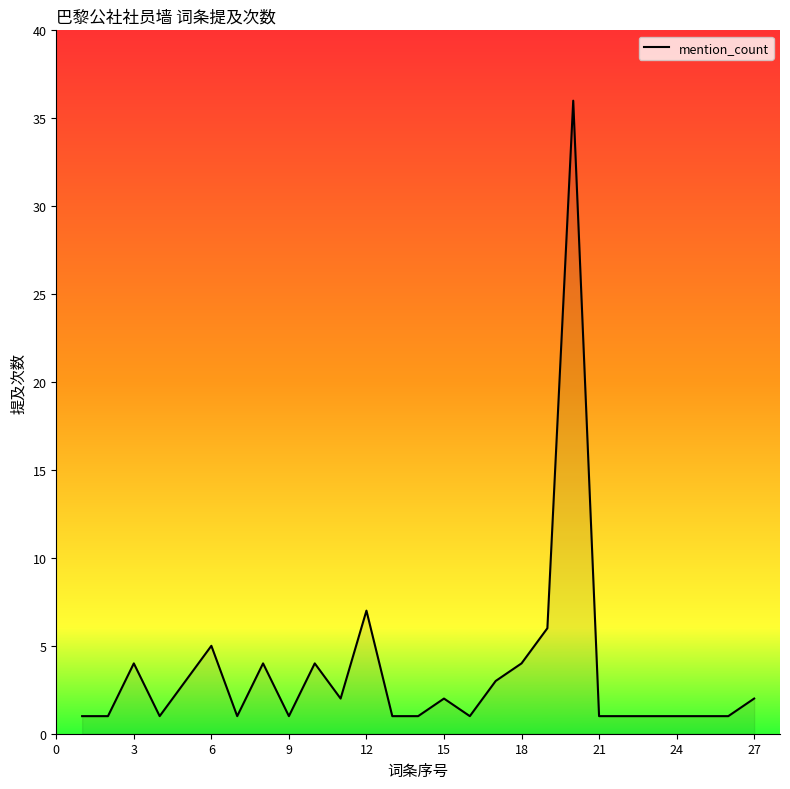

What is the maximum value shown in the chart?

36